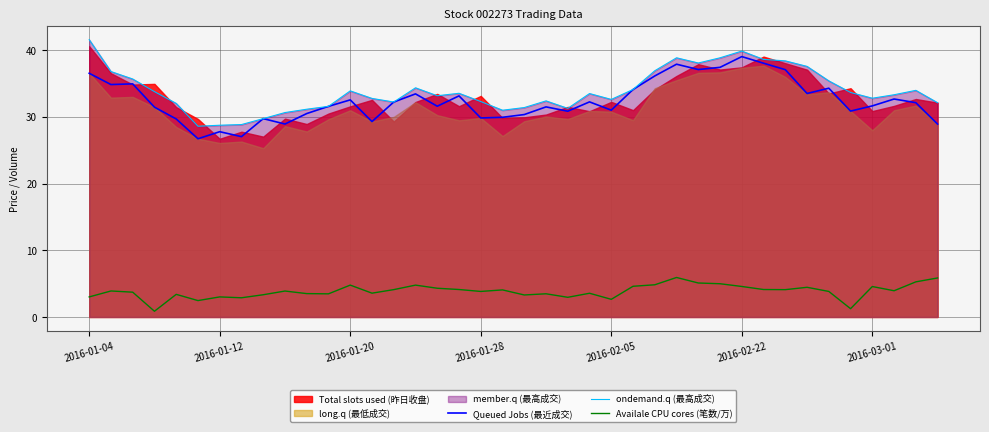

What is the maximum value for Availale CPU cores (笔数/万)?

5.9